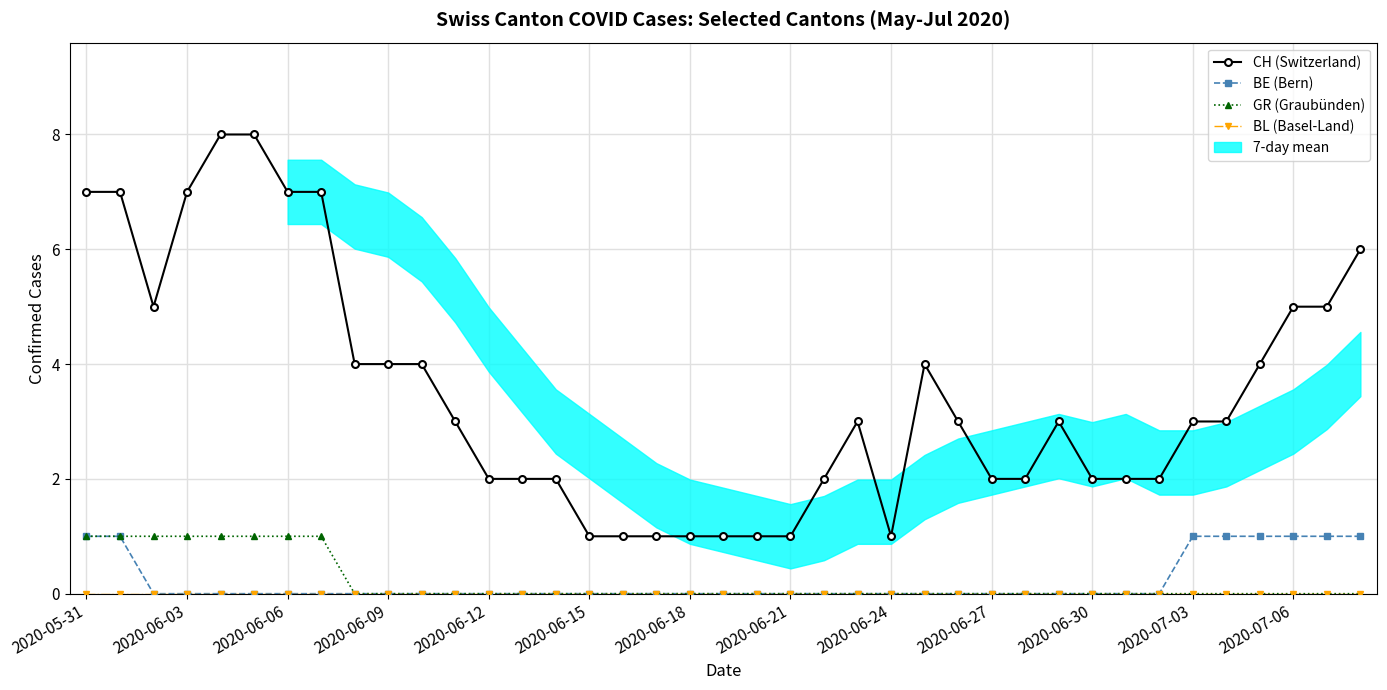

True or false: CH (Switzerland) and GR (Graubünden) cross at least once.

False